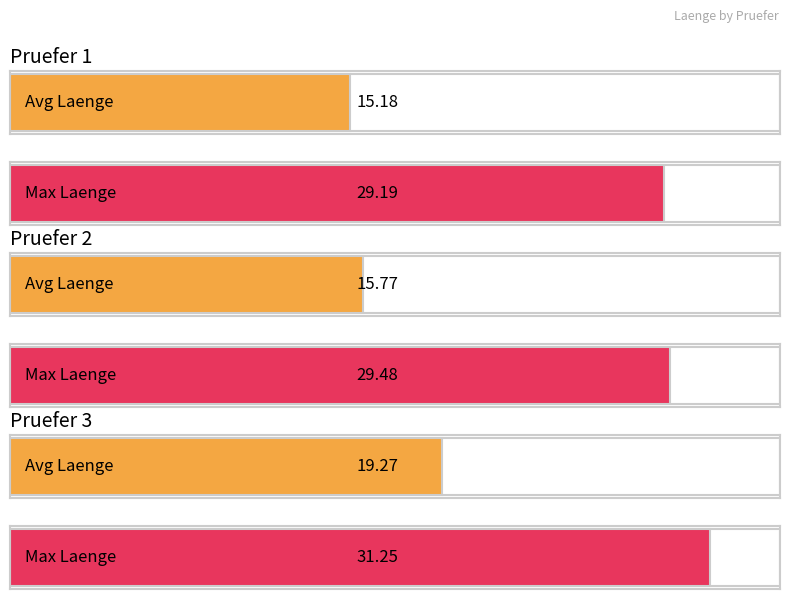

Is it true that Max Laenge equals 10.7 at Pruefer 3?

False